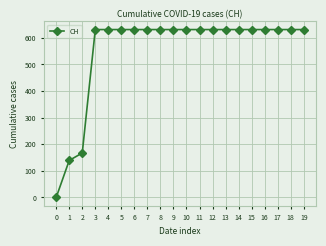

The chart shows a value of 146 at 16. True or false?

False